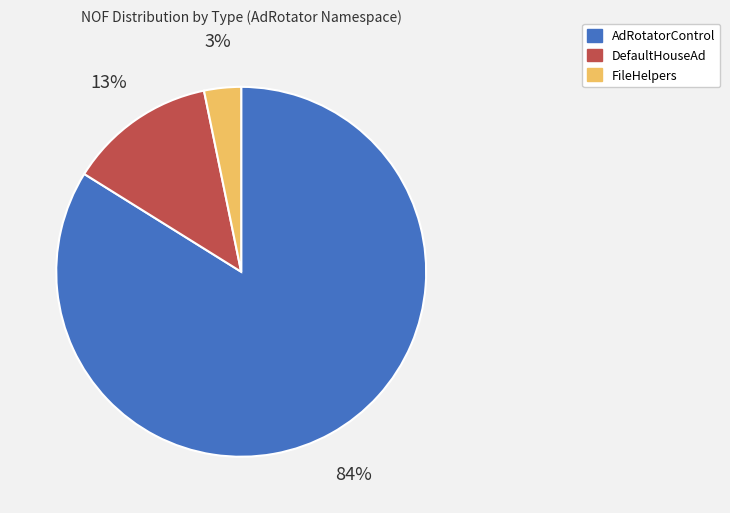

How many segments does this pie chart have?

3